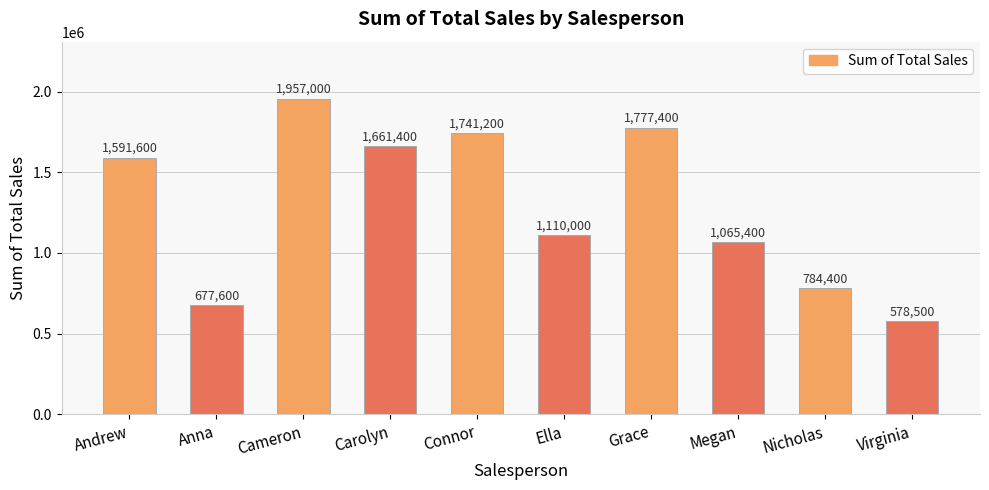

Count the number of data series in this chart.

1